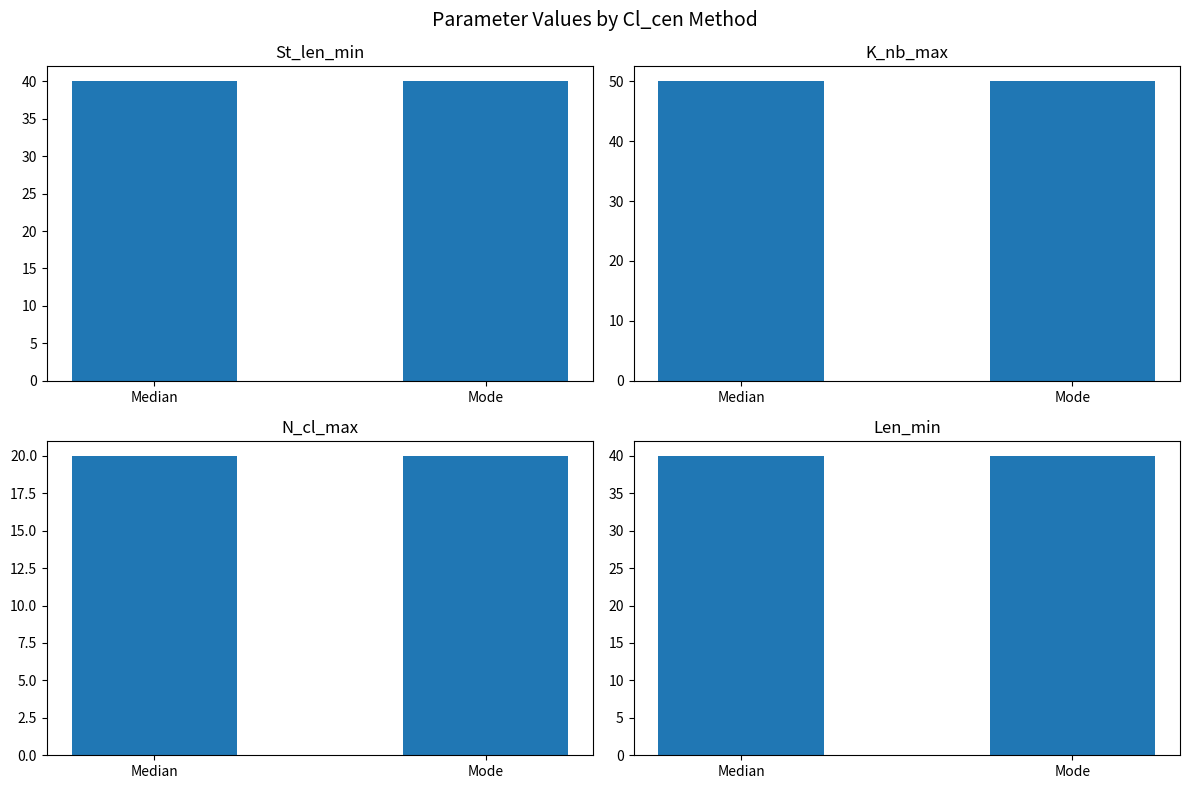

What is the sum of all N_cl_max values?

40